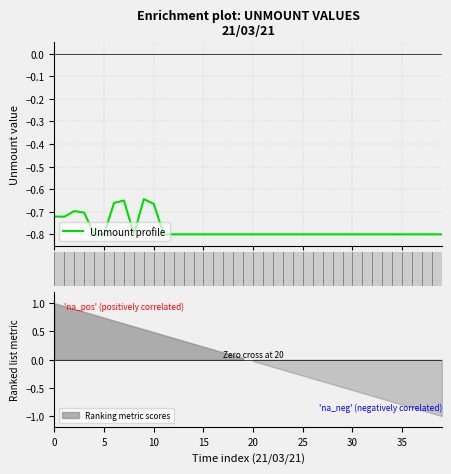

True or false: the data shows -0.3 at 20.

False